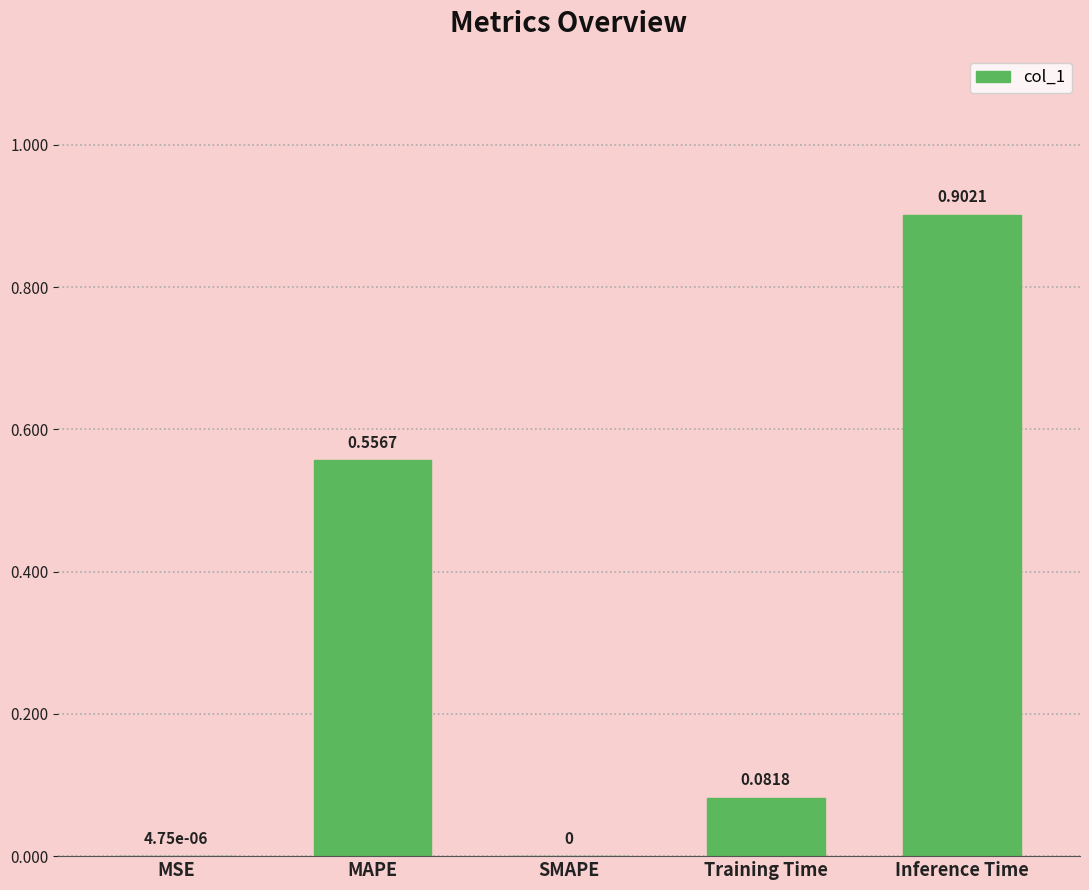

Which label corresponds to the largest value in the chart?

Inference Time